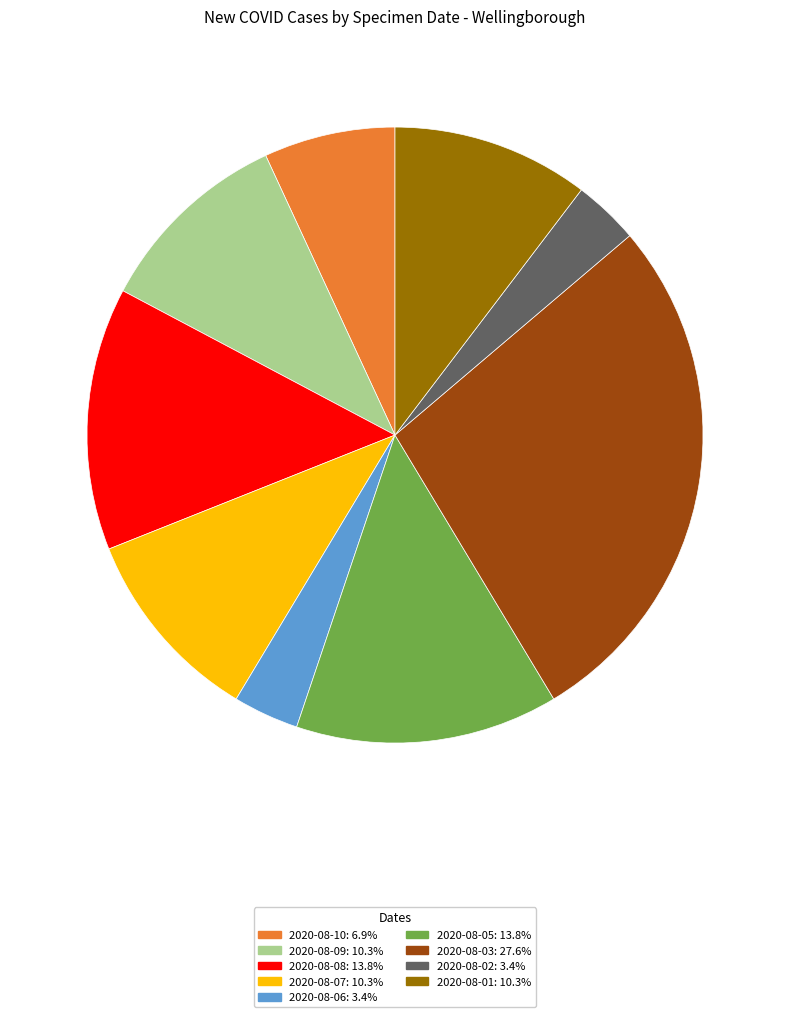

Is there any slice that represents more than half of the pie?

No